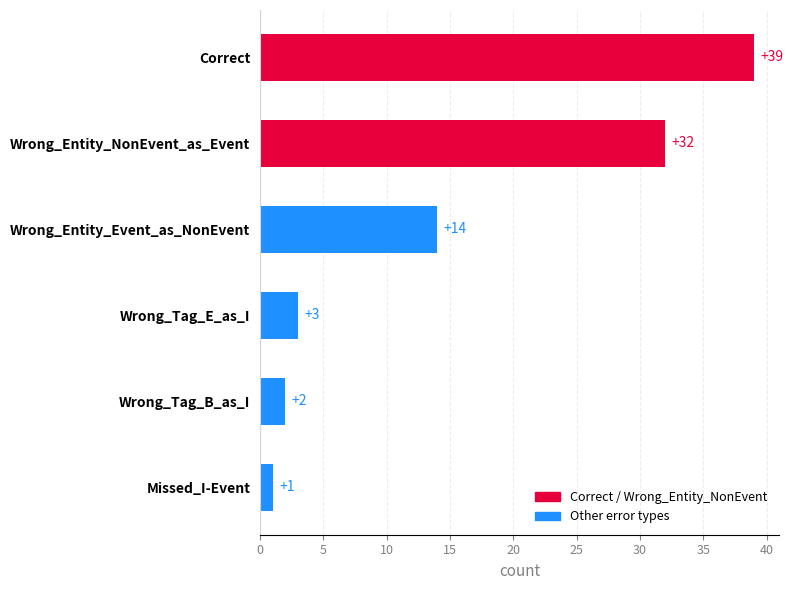

True or false: the data shows 3 at Wrong_Tag_E_as_I.

True